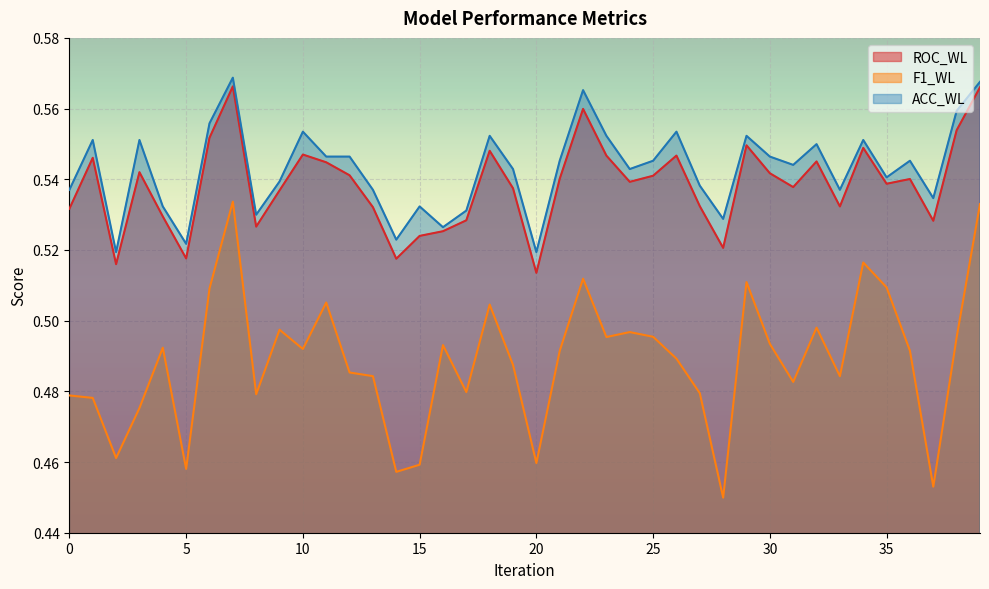

At which label does ROC_WL reach its minimum?

20